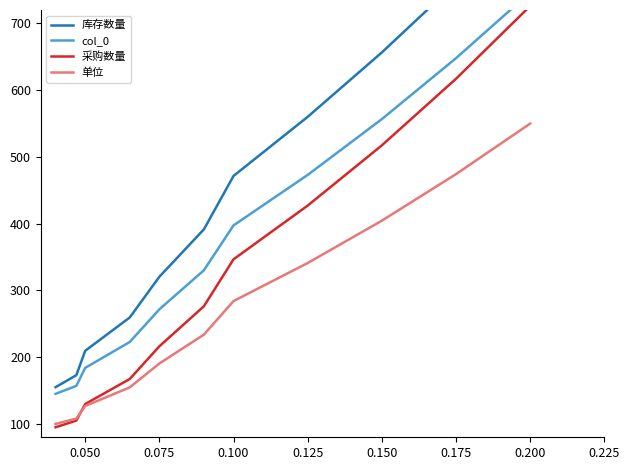

How many data points in 单位 are less than 233?

5